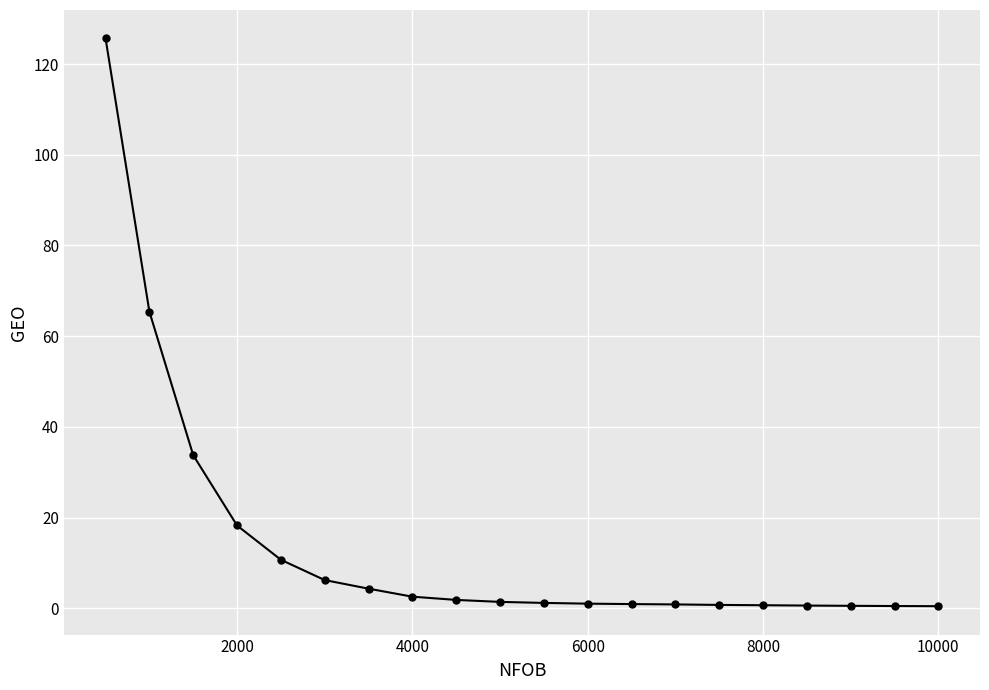

What is the sum of all values?

277.9